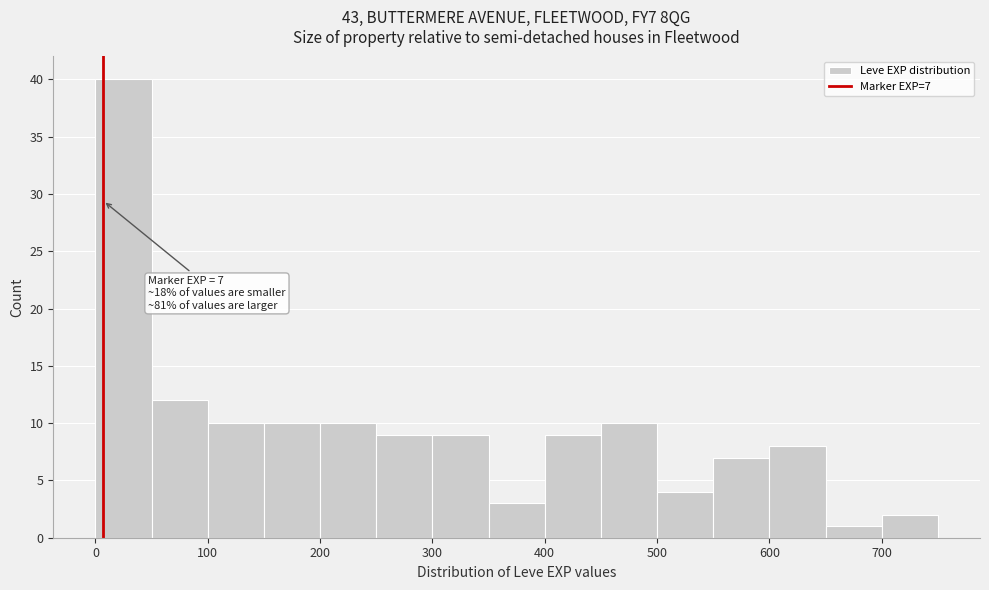

Which range on the x-axis has the tallest bar?

0 to 50